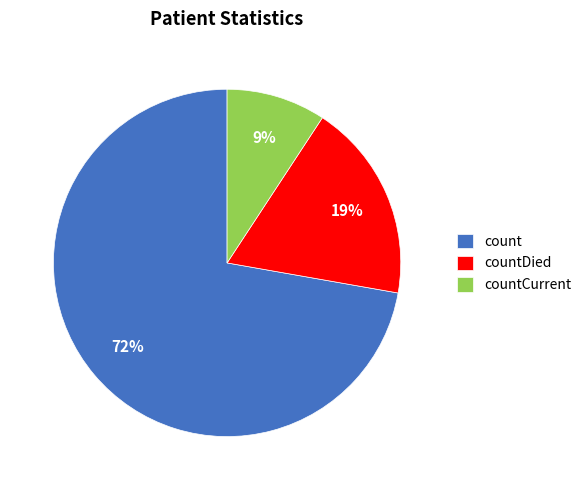

Between count and countCurrent, which is larger?

count